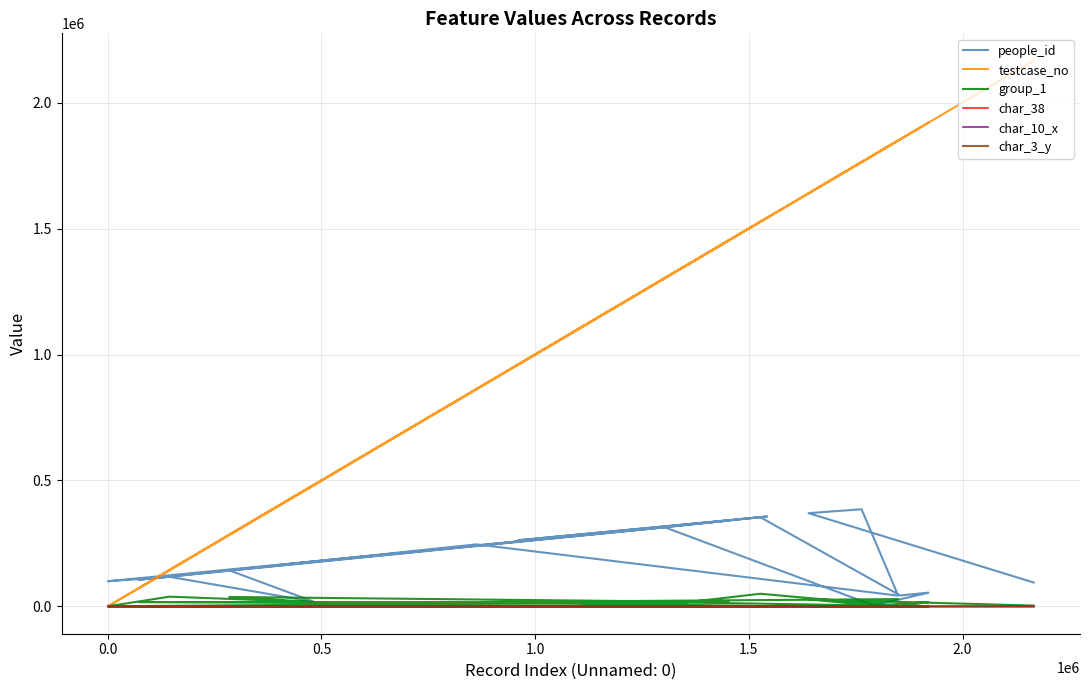

How many data points does each series have?

20